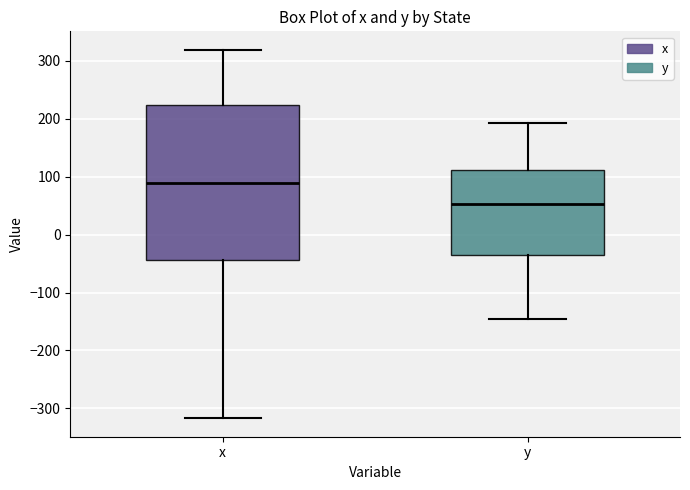

Where does the median line of the box for y sit on the y-axis? The values are not printed on the chart, so give them approximately, as read against the axis.

50